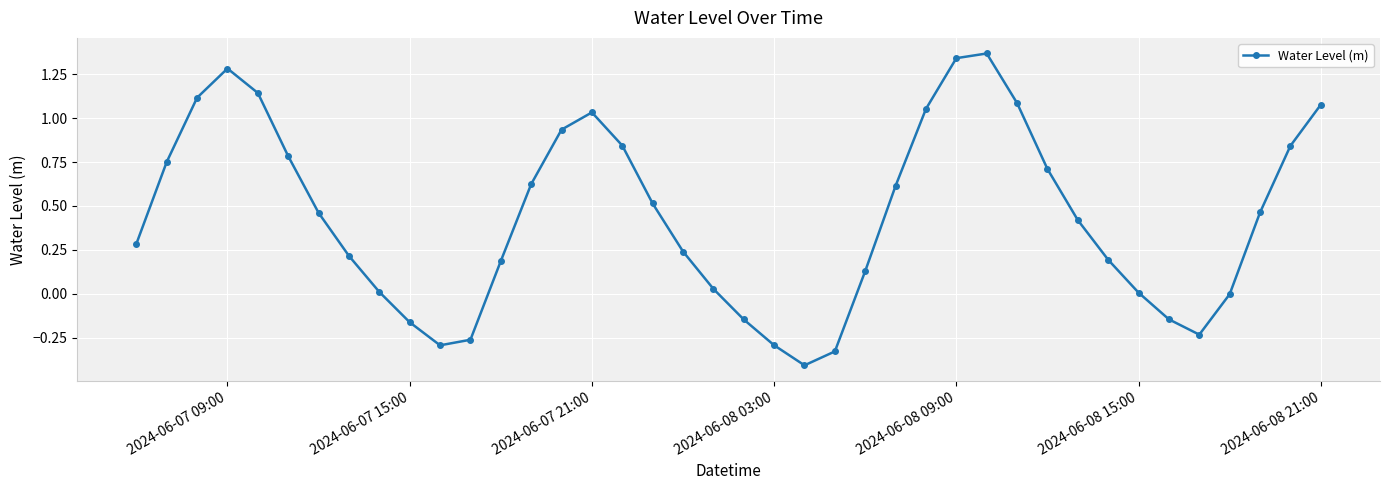

What is the value of the 32nd point from the left?

0.4